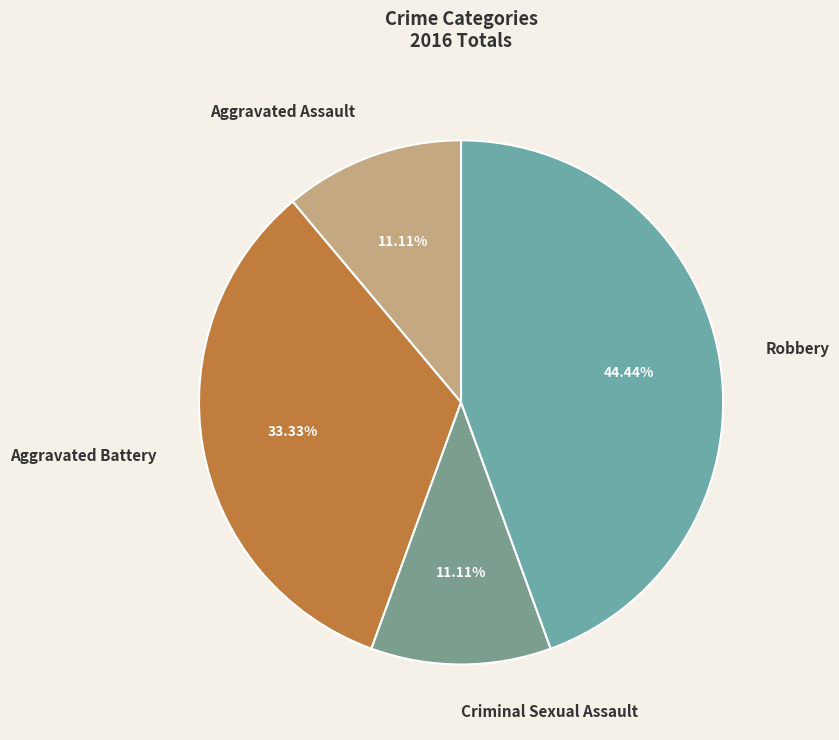

To the nearest percent, what percentage of the pie is Aggravated Battery?

33%